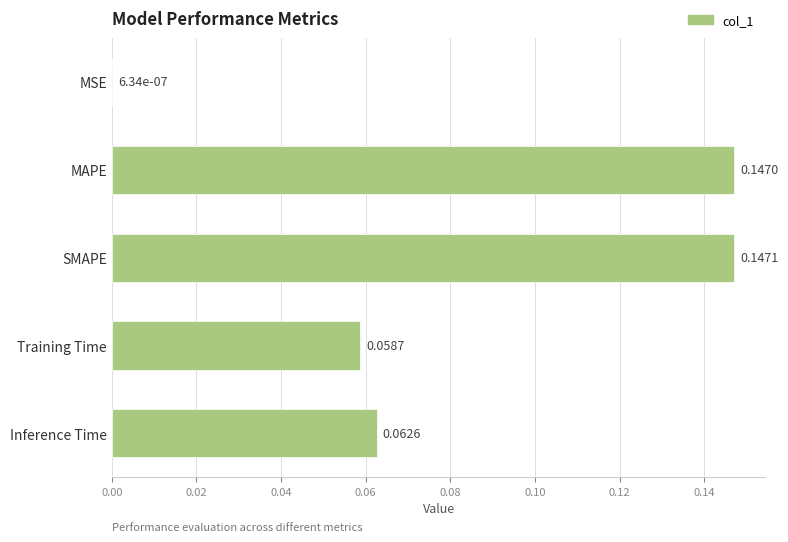

What is the change in value from MSE to MAPE?

+0.1